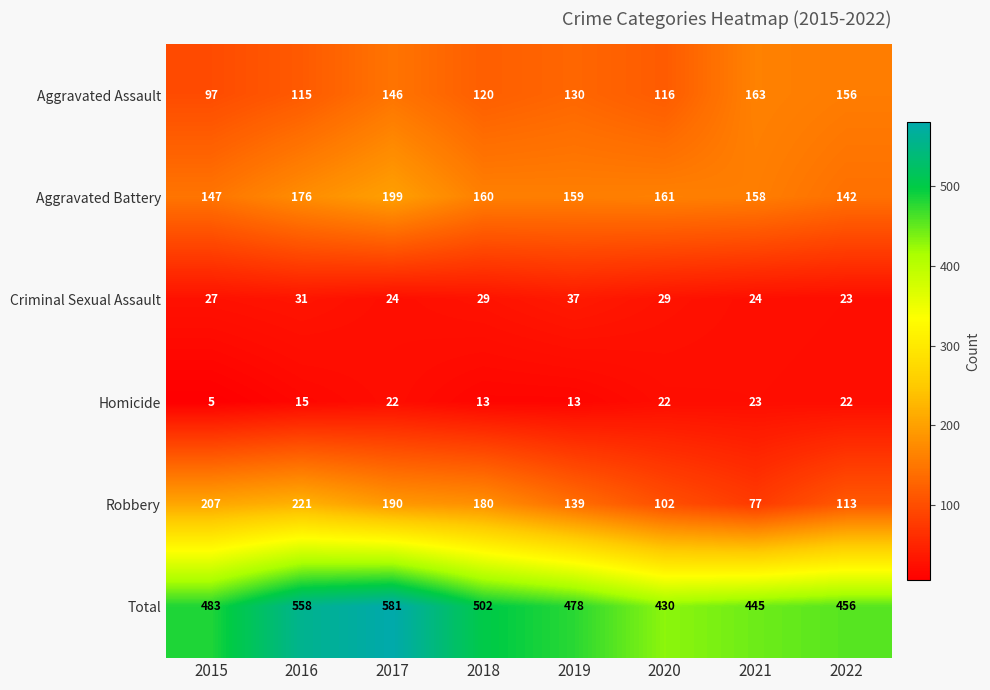

At 2017, list the series in order from largest to smallest.

Total, Aggravated Battery, Robbery, Aggravated Assault, Criminal Sexual Assault, Homicide